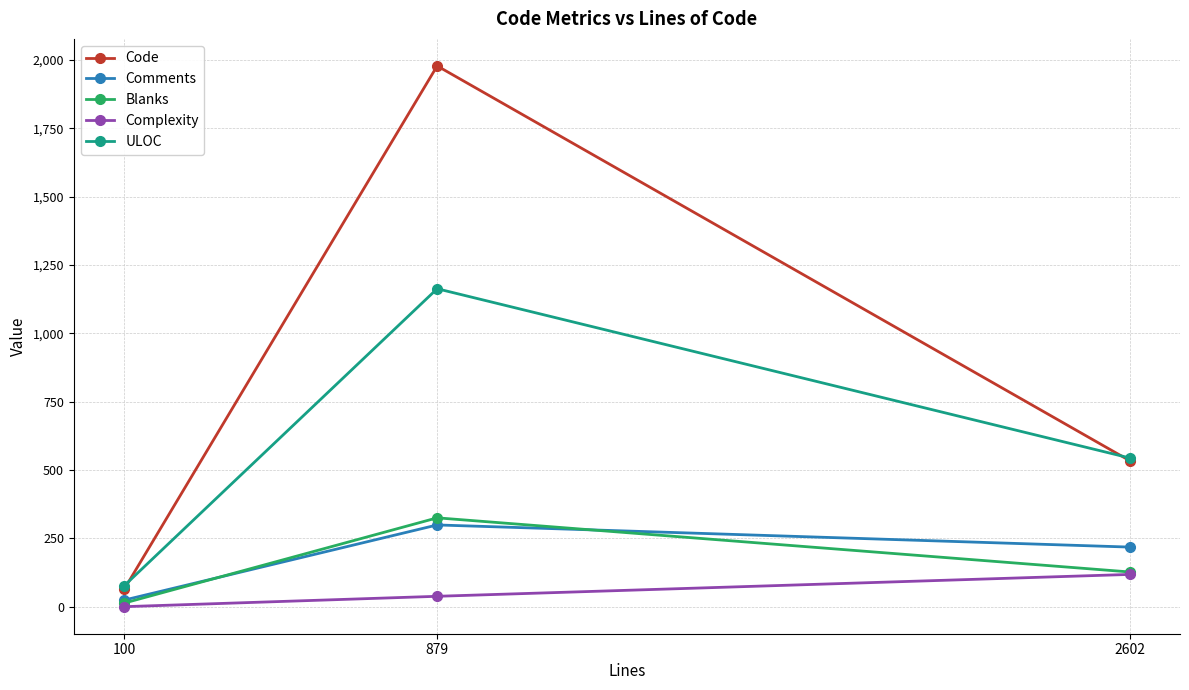

What is the difference between the highest and lowest values at 2602?

426